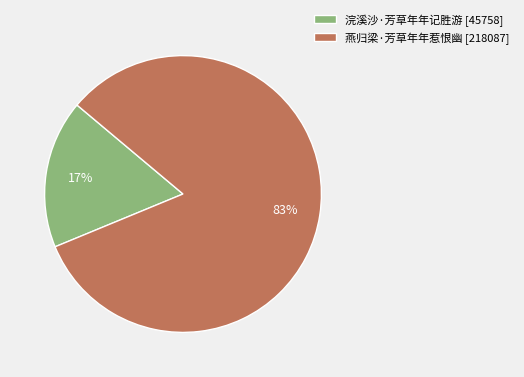

Which category has the smallest portion of the pie?

浣溪沙·芳草年年记胜游